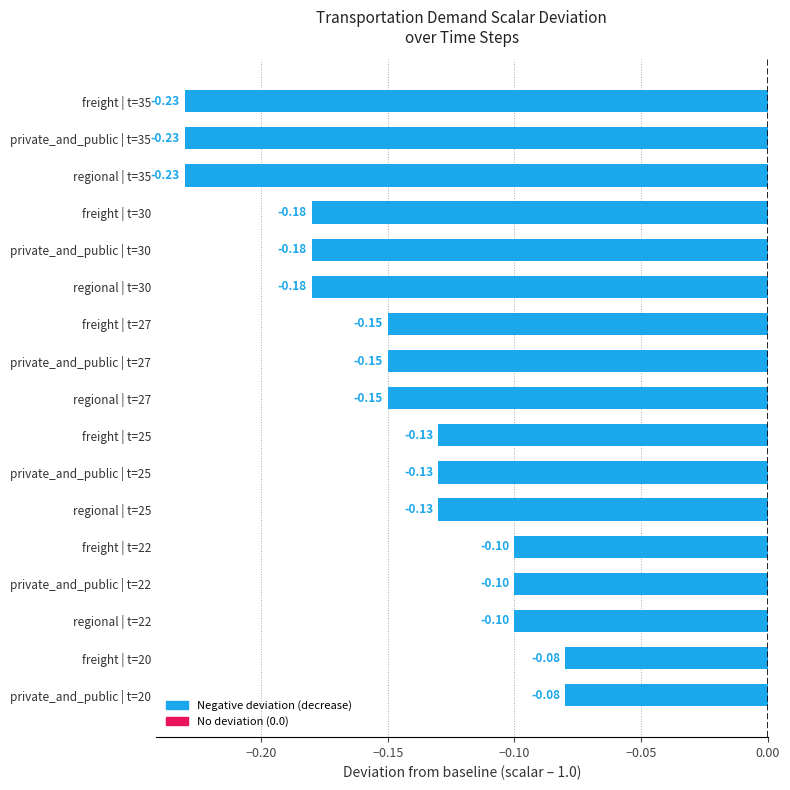

What is the maximum value shown in the chart?

-0.1